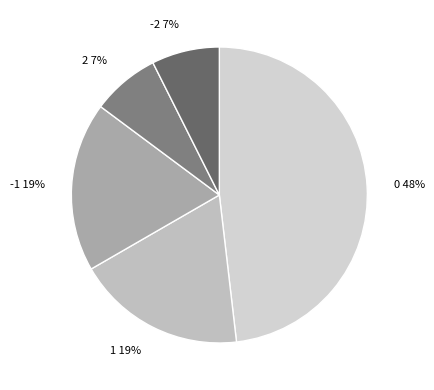

Between 1 and 2, which is larger?

1